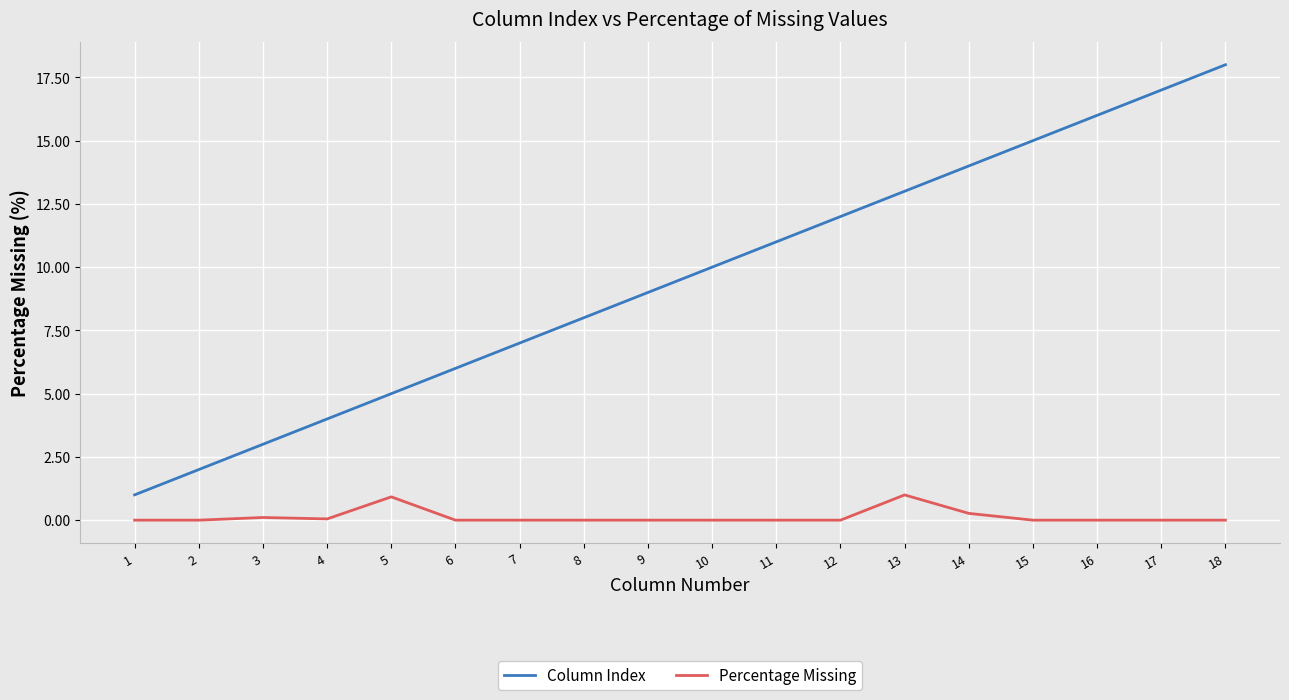

Between 3 and 16, which series saw the biggest shift?

Column Index